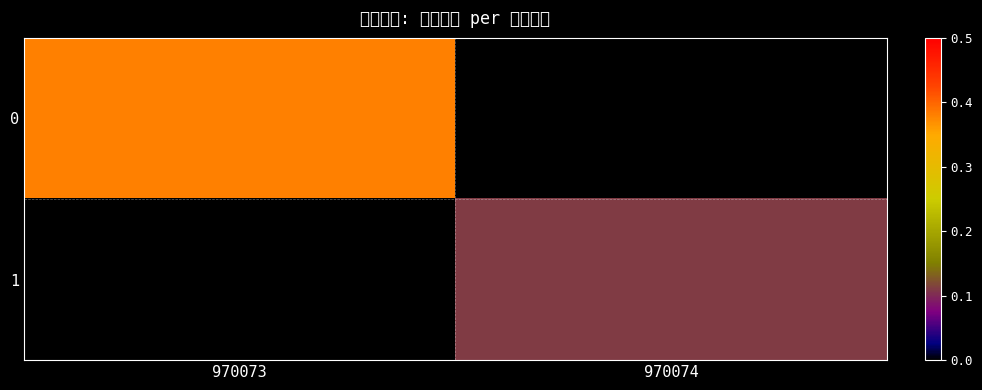

True or false: 0 has a value of 0.1 at 970073.

False